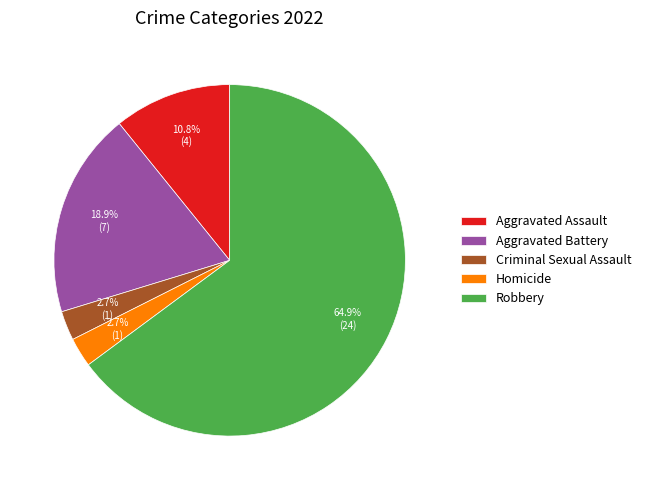

Does Aggravated Battery represent more than half of the total?

No